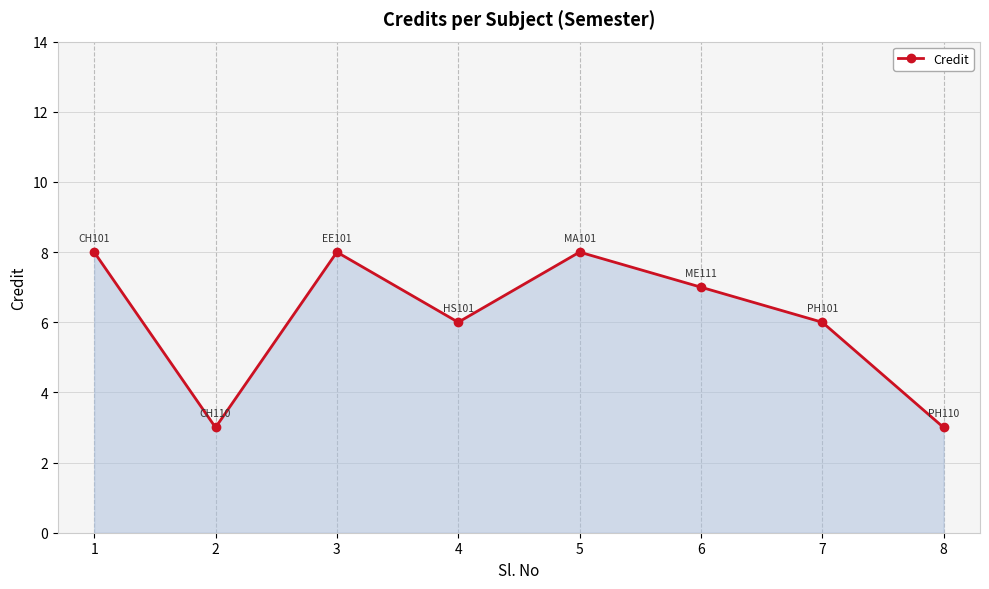

What is the minimum value shown in the chart?

3